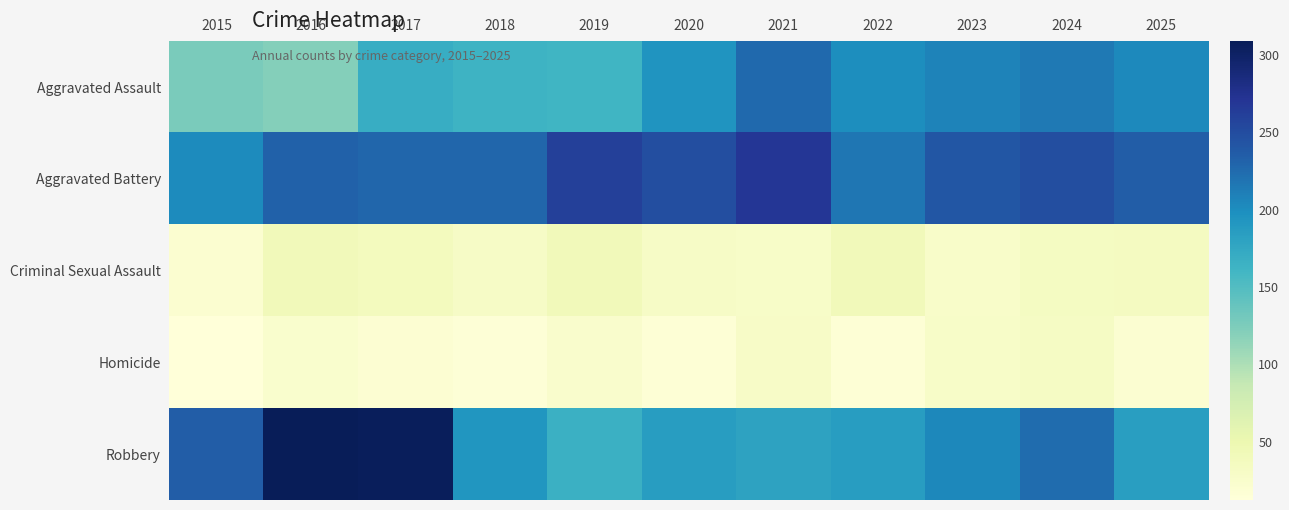

List the series in order of their peak value, lowest first.

Homicide, Criminal Sexual Assault, Aggravated Assault, Aggravated Battery, Robbery